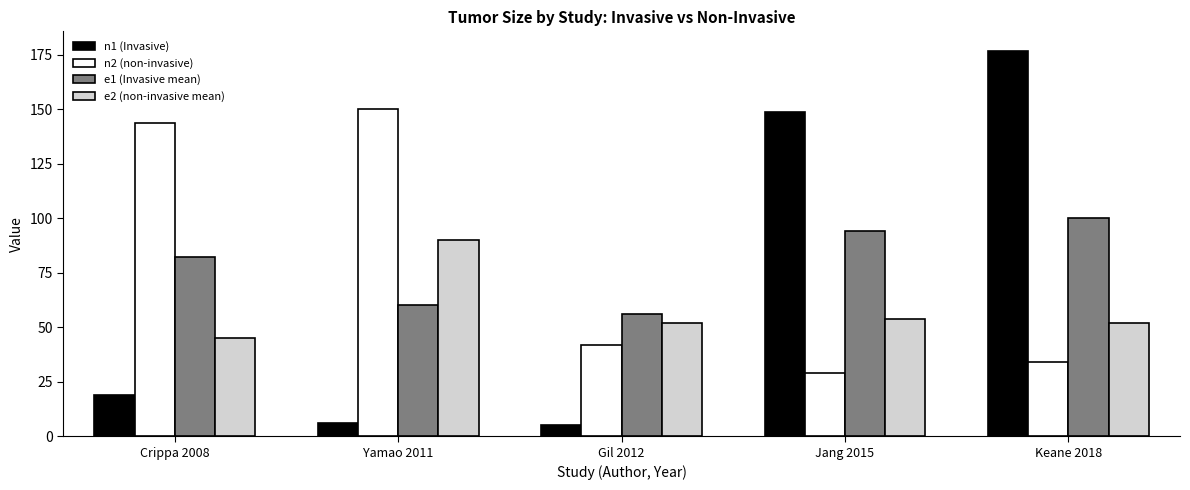

How many categories are shown in the chart?

5